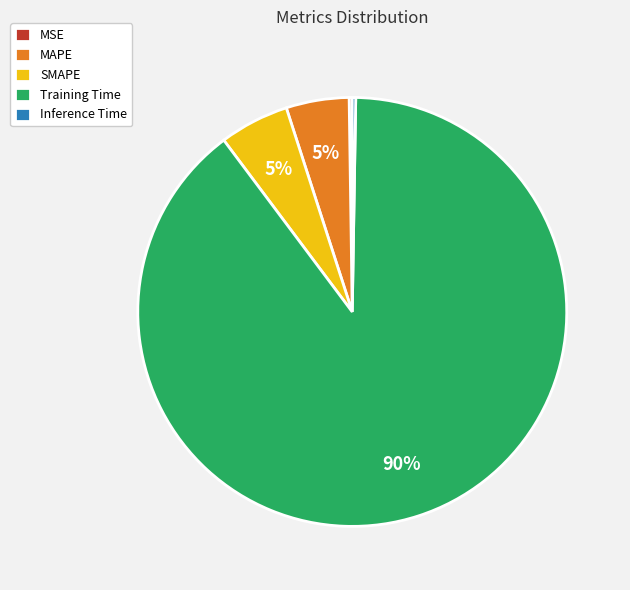

To the nearest percent, what percentage of the pie is SMAPE?

5%